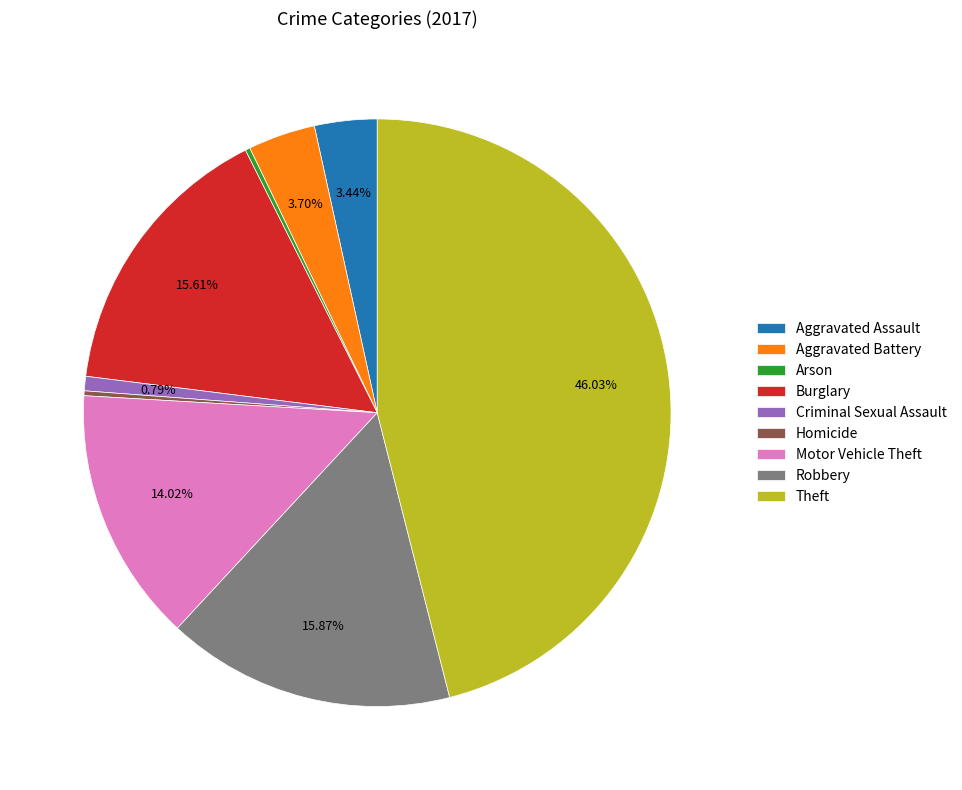

Is Aggravated Battery the majority of the pie?

No